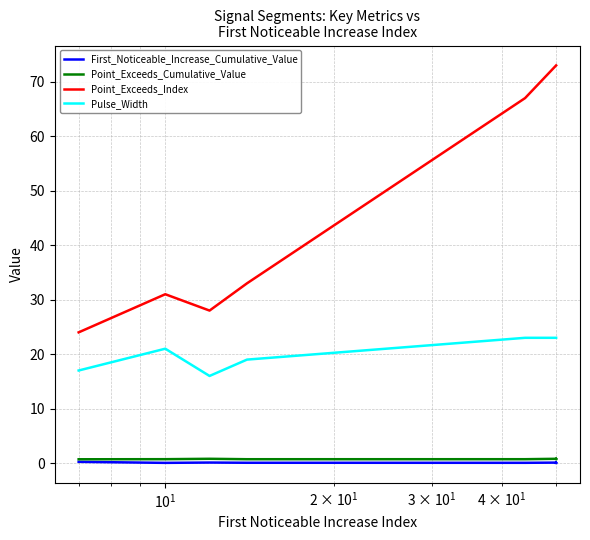

In Point_Exceeds_Cumulative_Value, how many points are lower than both neighbors (excluding endpoints)?

2